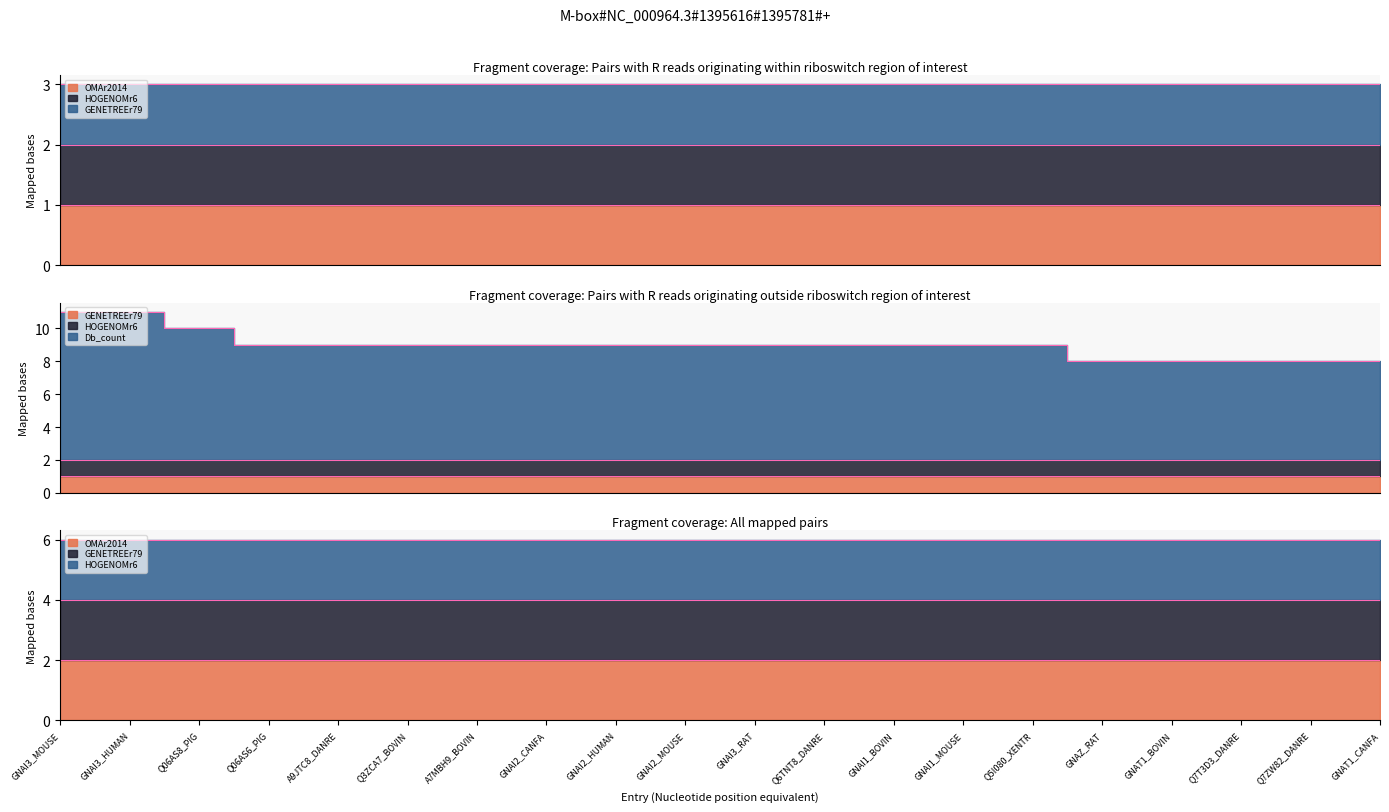

At which label is OMAr2014 closest to 1?

GNAI3_MOUSE